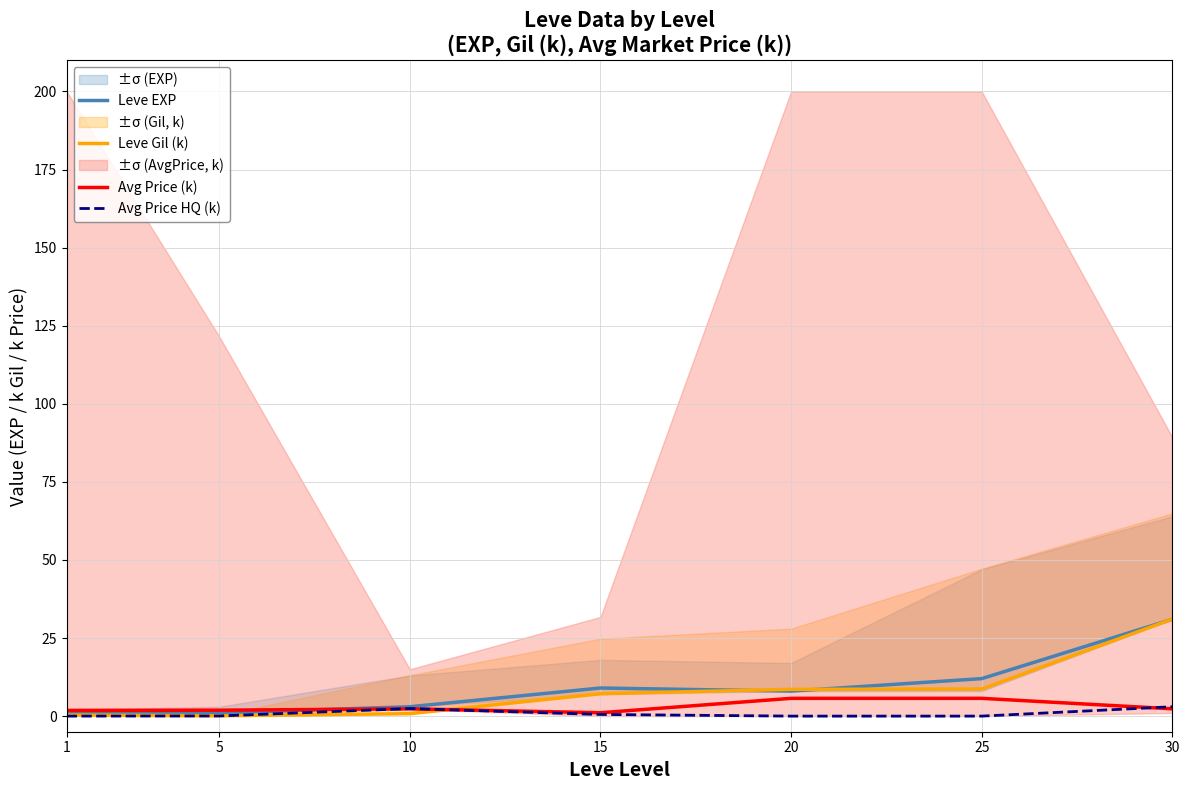

Is the value of Leve EXP at 5 greater than the value of Leve Gil (k) at 10?

Yes